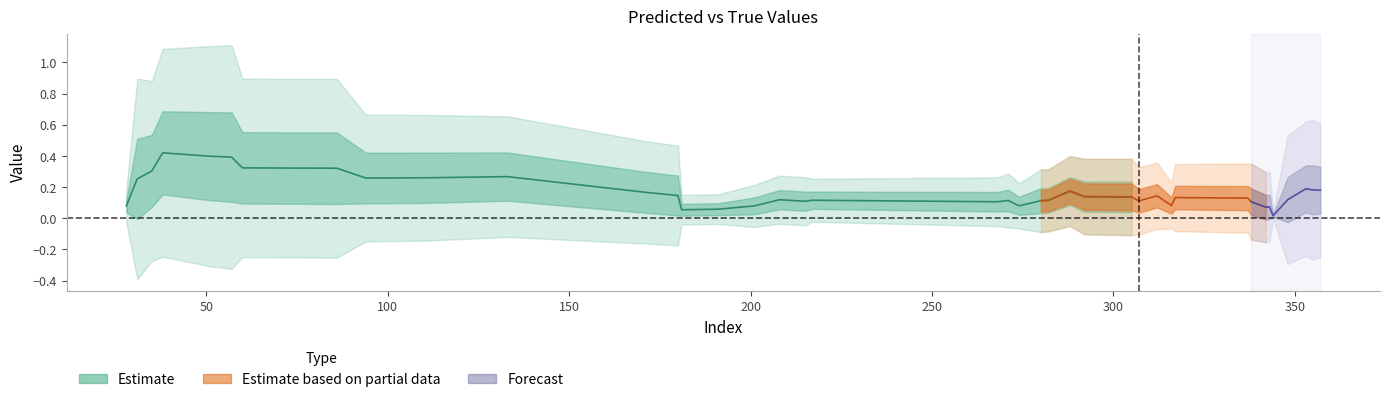

What is the value of the y_pred point at the 40th from the left?

0.4